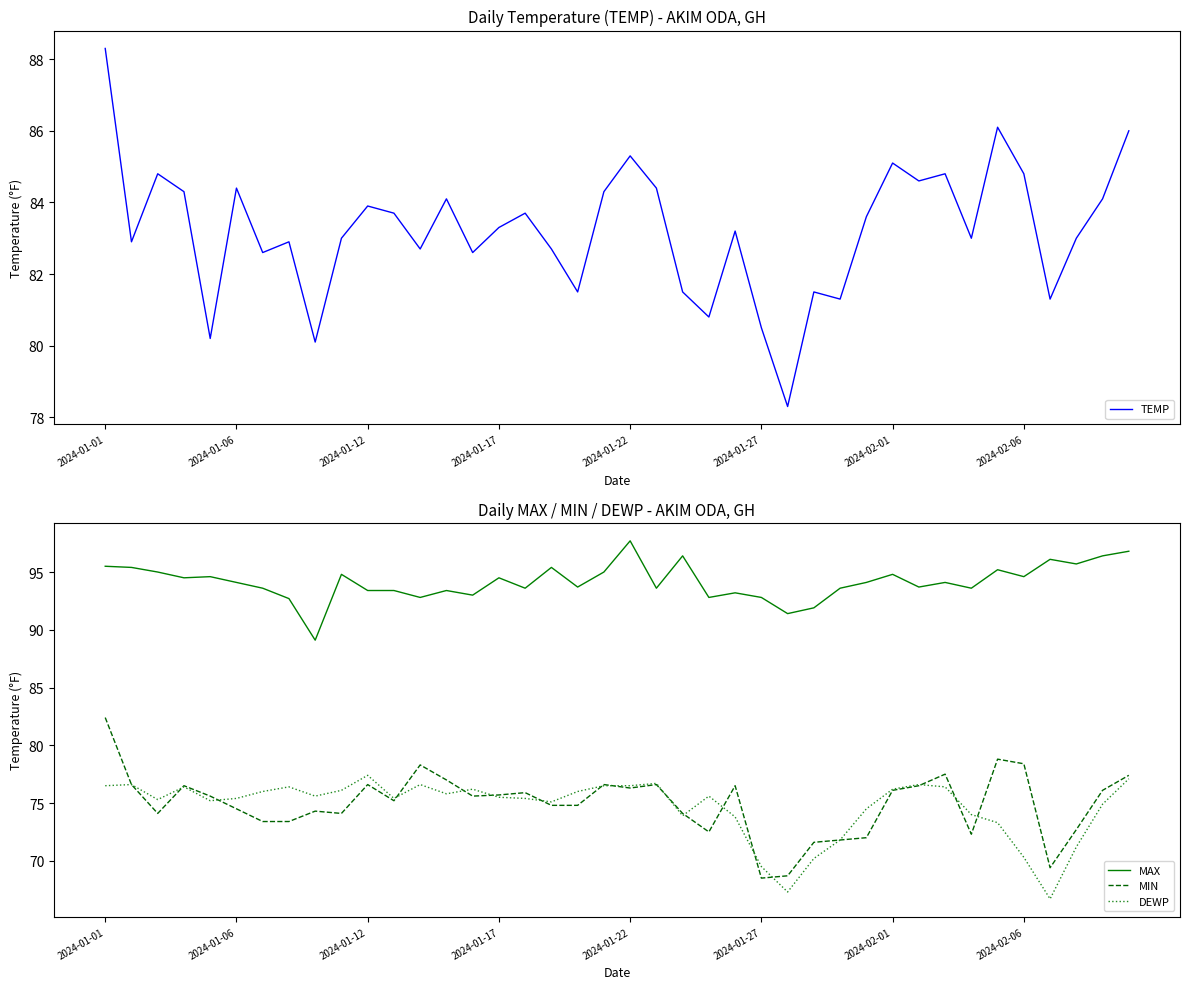

True or false: DEWP has a value of 26.8 at 2024-01-12.

False